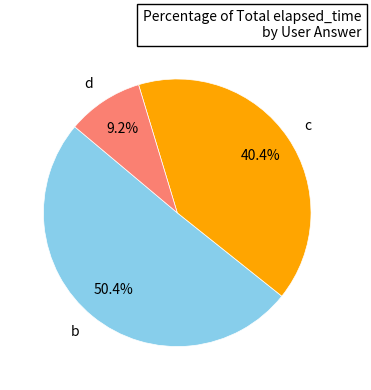

Between d and b, which is larger?

b